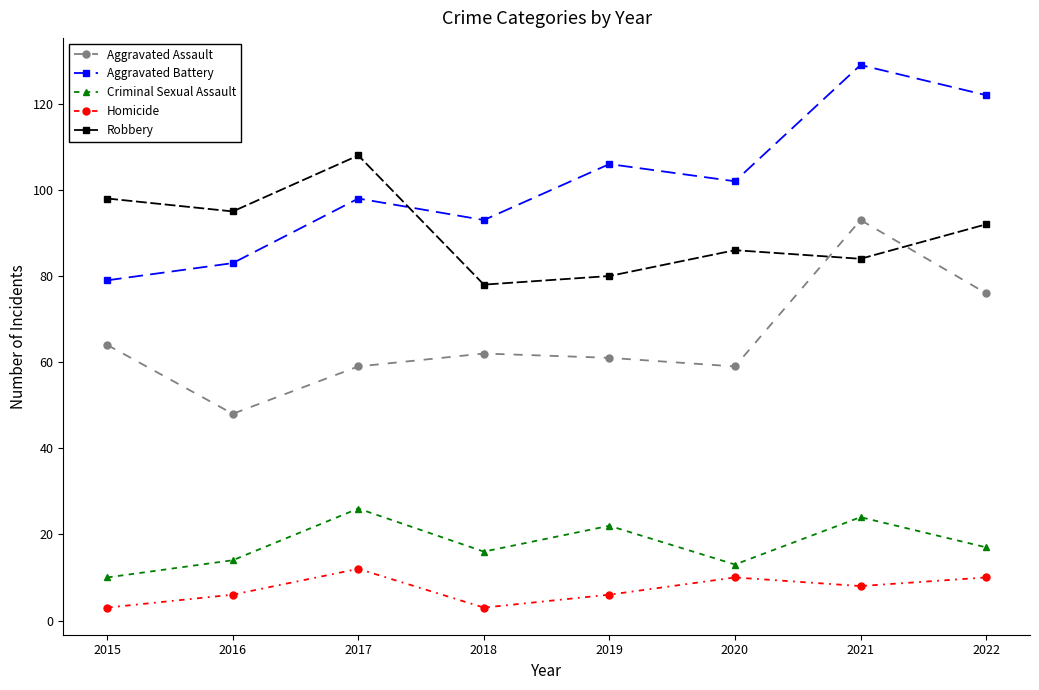

Is the value of Criminal Sexual Assault at 2018 greater than the value of Robbery at 2020?

No